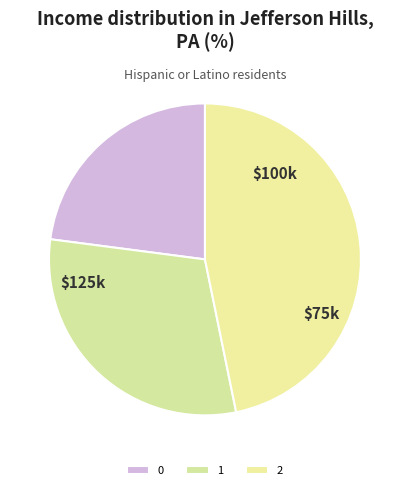

Does 2 account for over 50% of the chart?

No